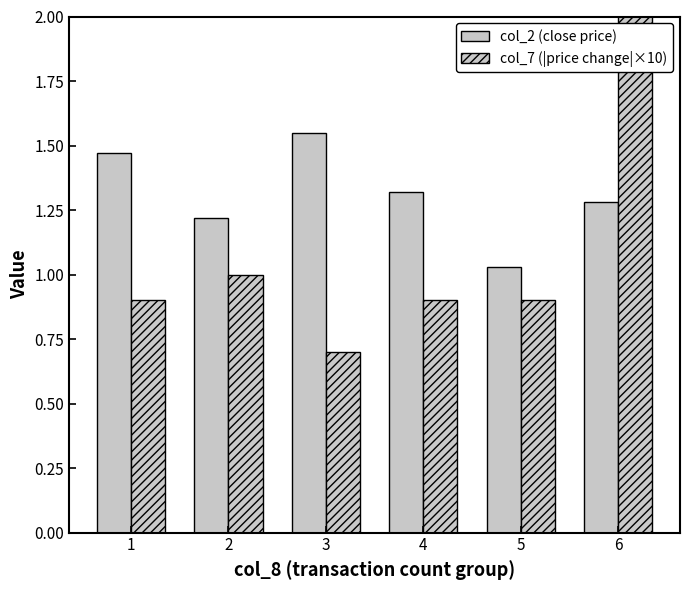

At 3, list the series in order from smallest to largest.

col_7 (|price change|×10), col_2 (close price)